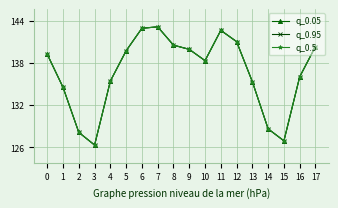

Does the chart have visible grid lines?

Yes